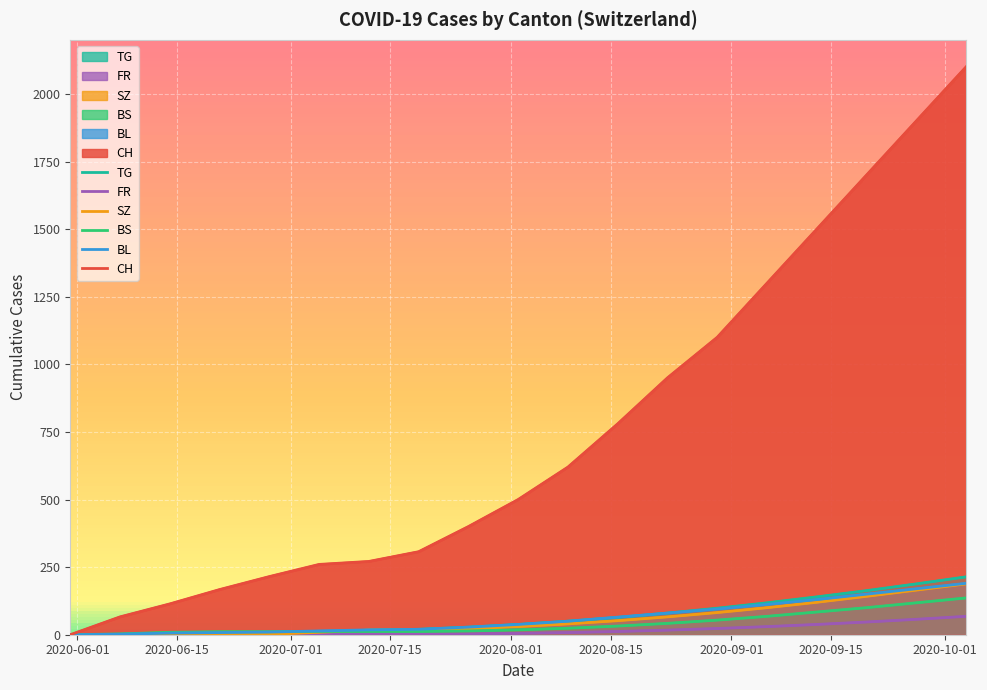

What is the average value of the CH series?

750